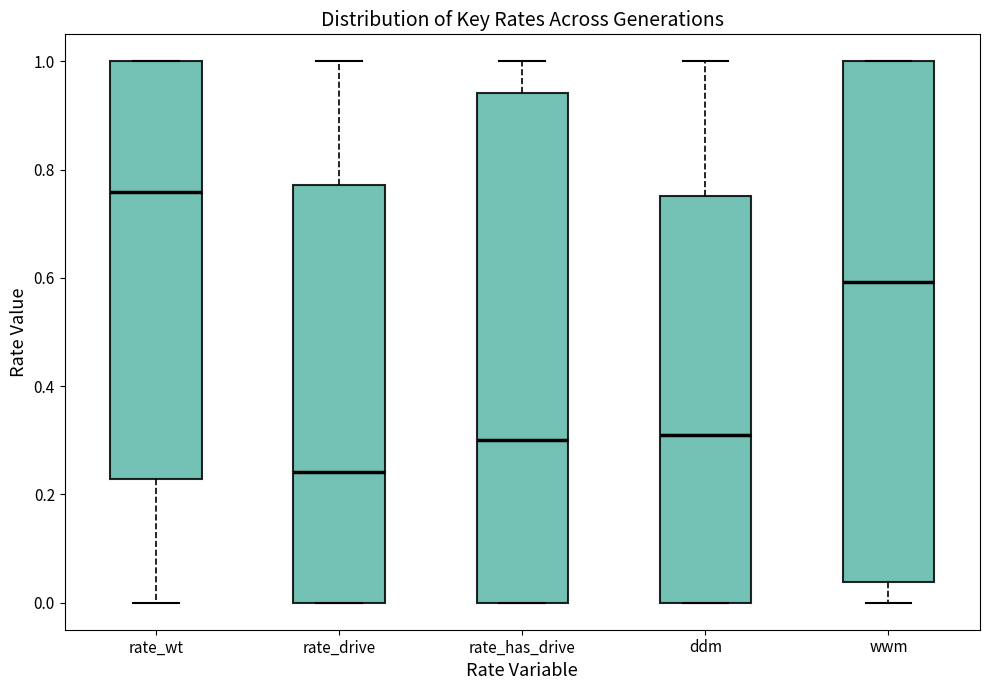

Comparing the boxes themselves (not the whiskers), which one is the tallest?

wwm